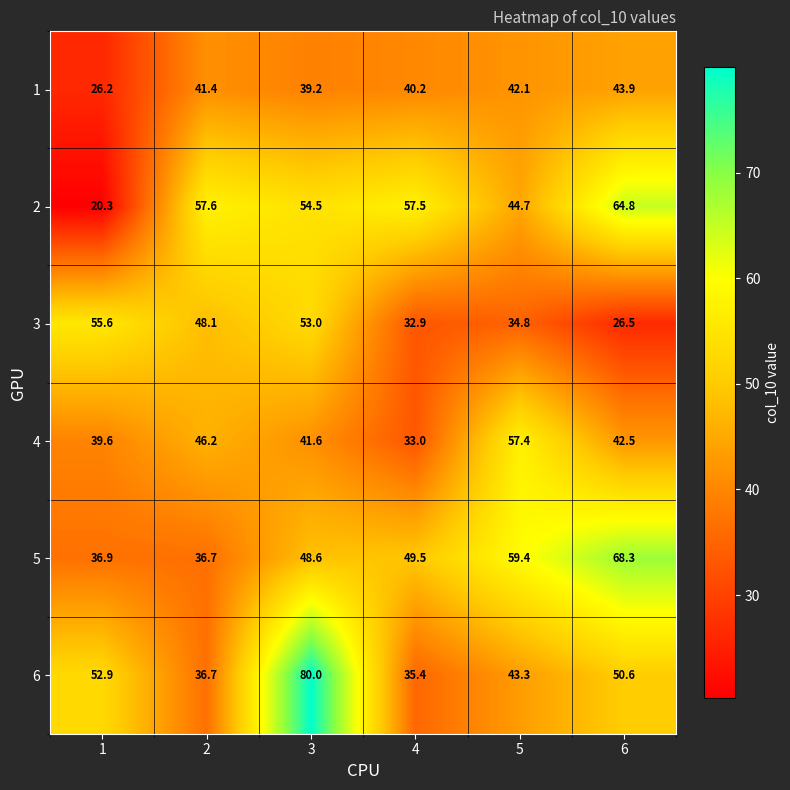

What is the sum of the 1 values at 3 and 6?

83.1